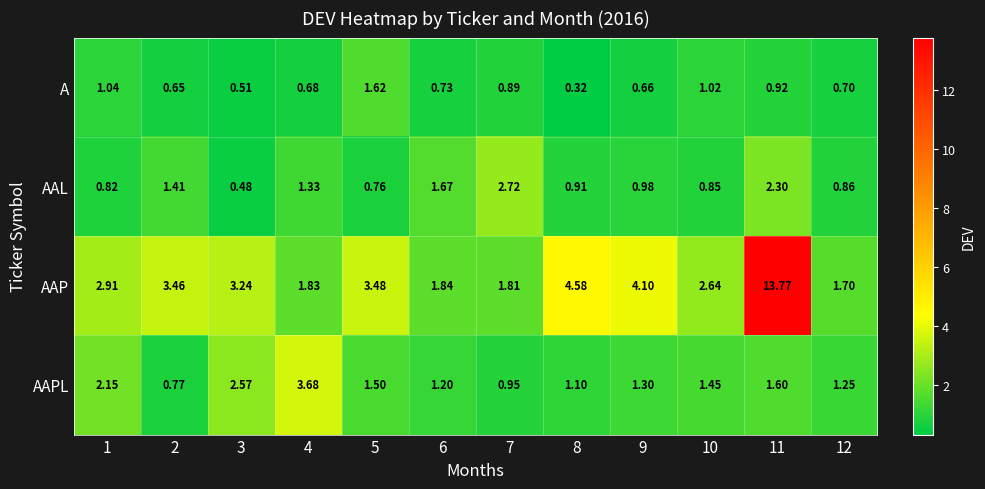

Rank the series by their maximum value, from lowest to highest.

A, AAL, AAPL, AAP